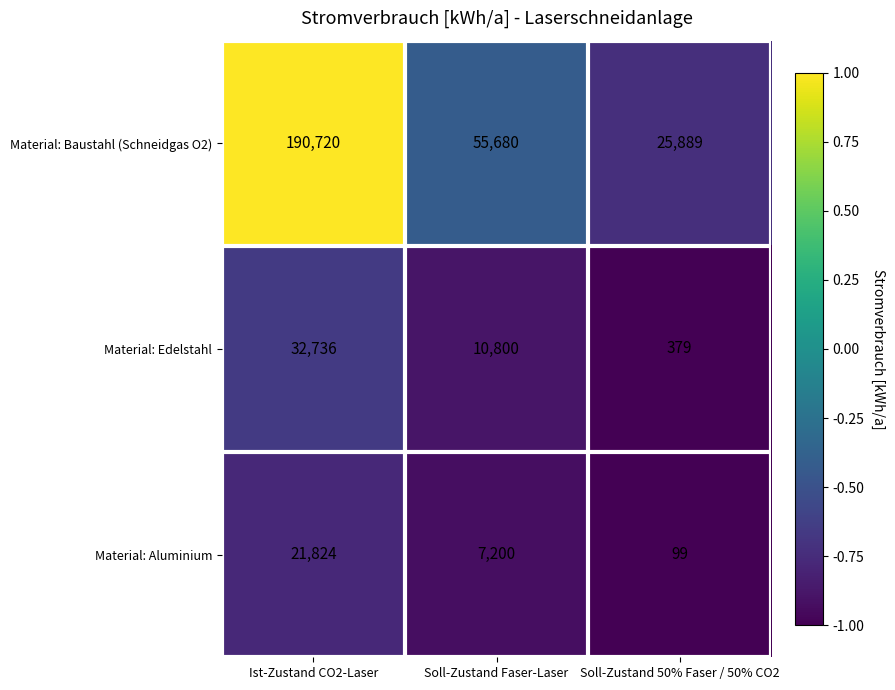

At which category is the sum across all series the highest?

Ist-Zustand CO2-Laser